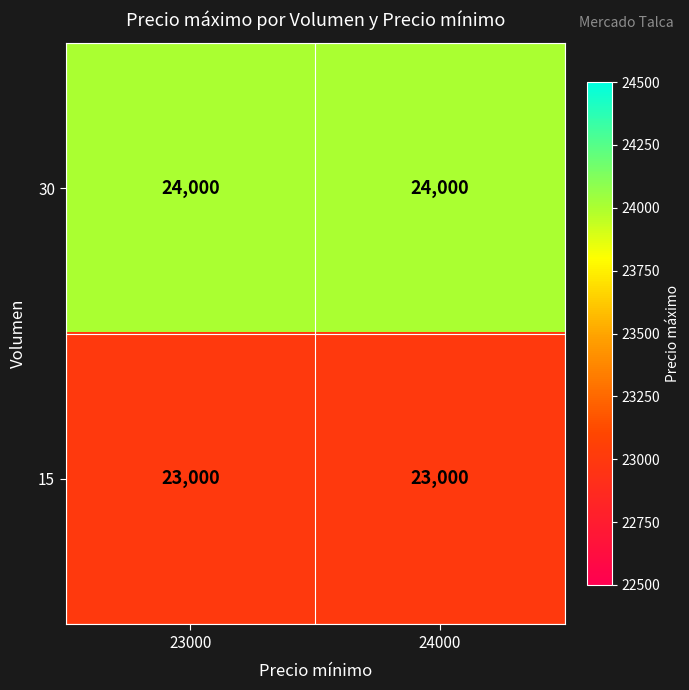

What is the spread (max minus min) of values at 23000?

1000